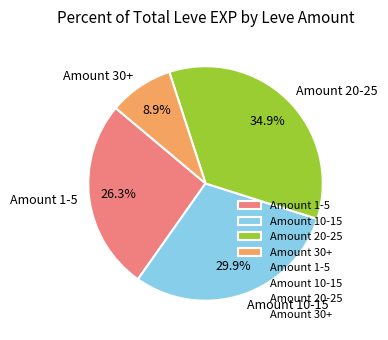

How many segments does this pie chart have?

4